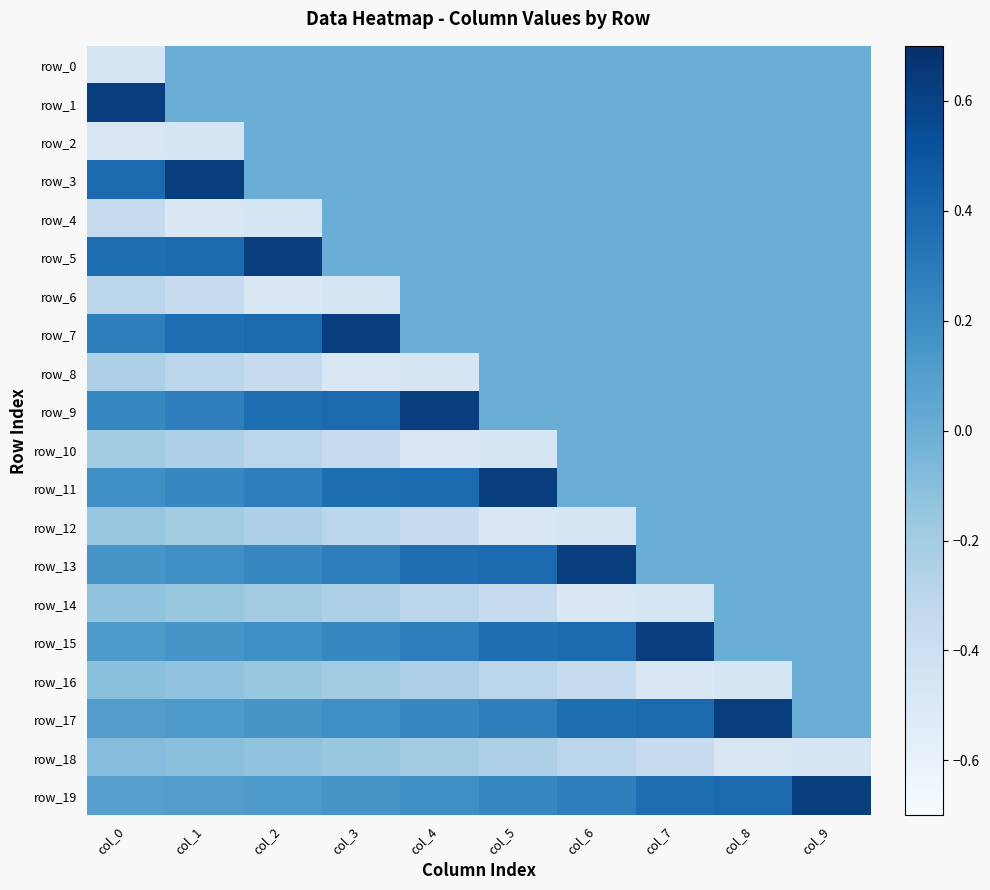

What is the difference between the second highest and minimum values in the row_9 series?

0.4